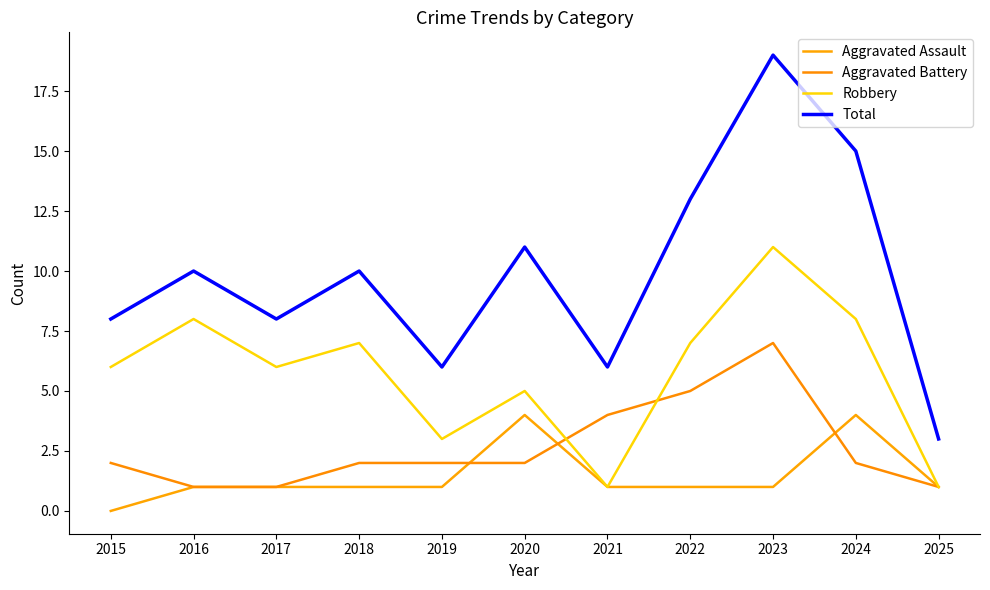

True or false: Total and Aggravated Battery intersect in this chart.

False